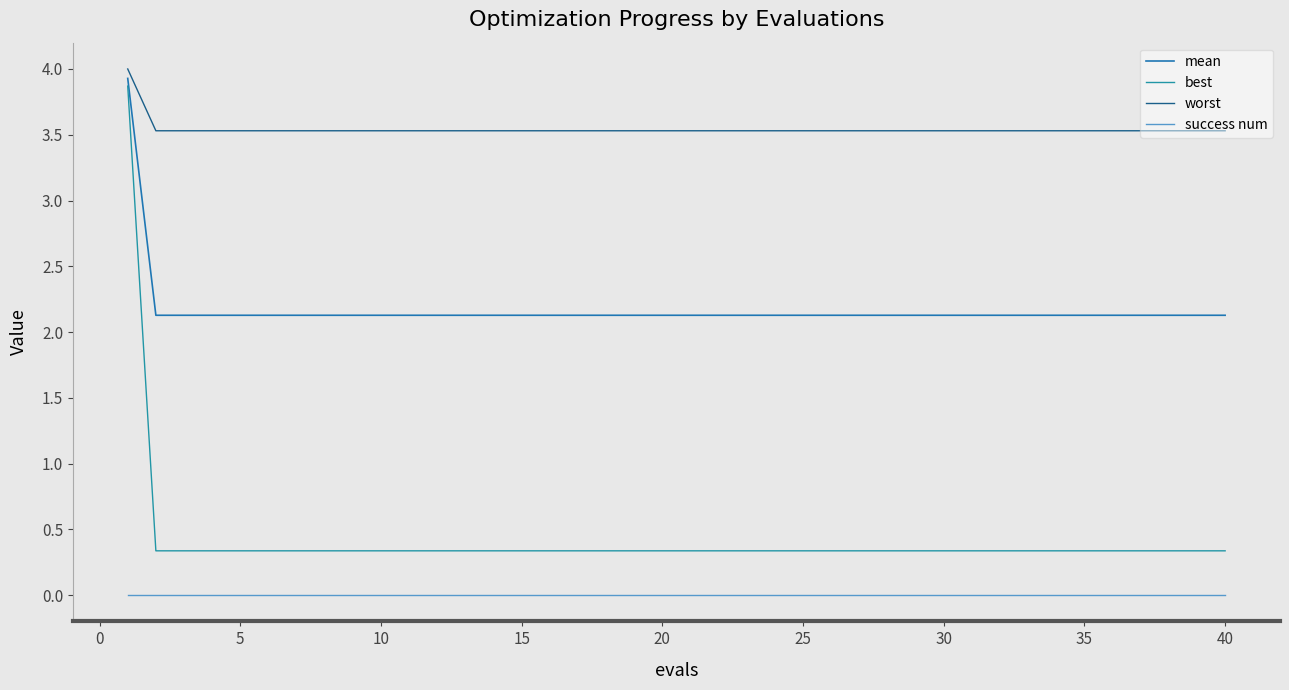

Is this an area chart (filled region under the line)?

No